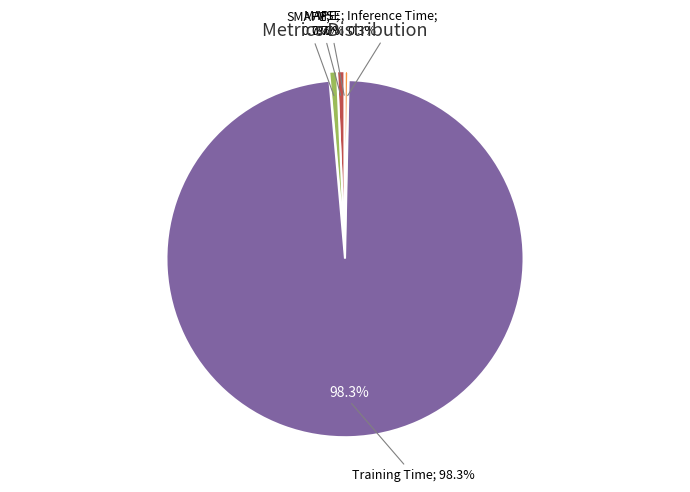

What is the majority slice?

Training Time